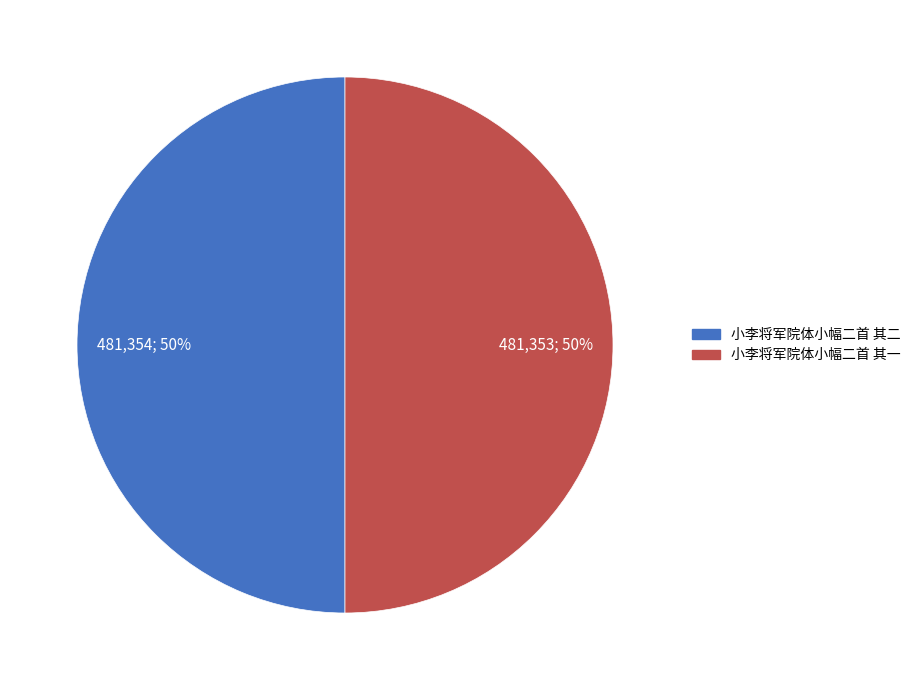

To the nearest percent, what is the average slice percentage?

50%